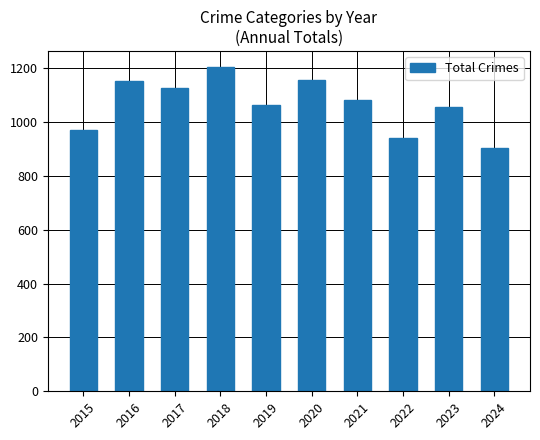

The chart shows a value of 941 at 2022. True or false?

True